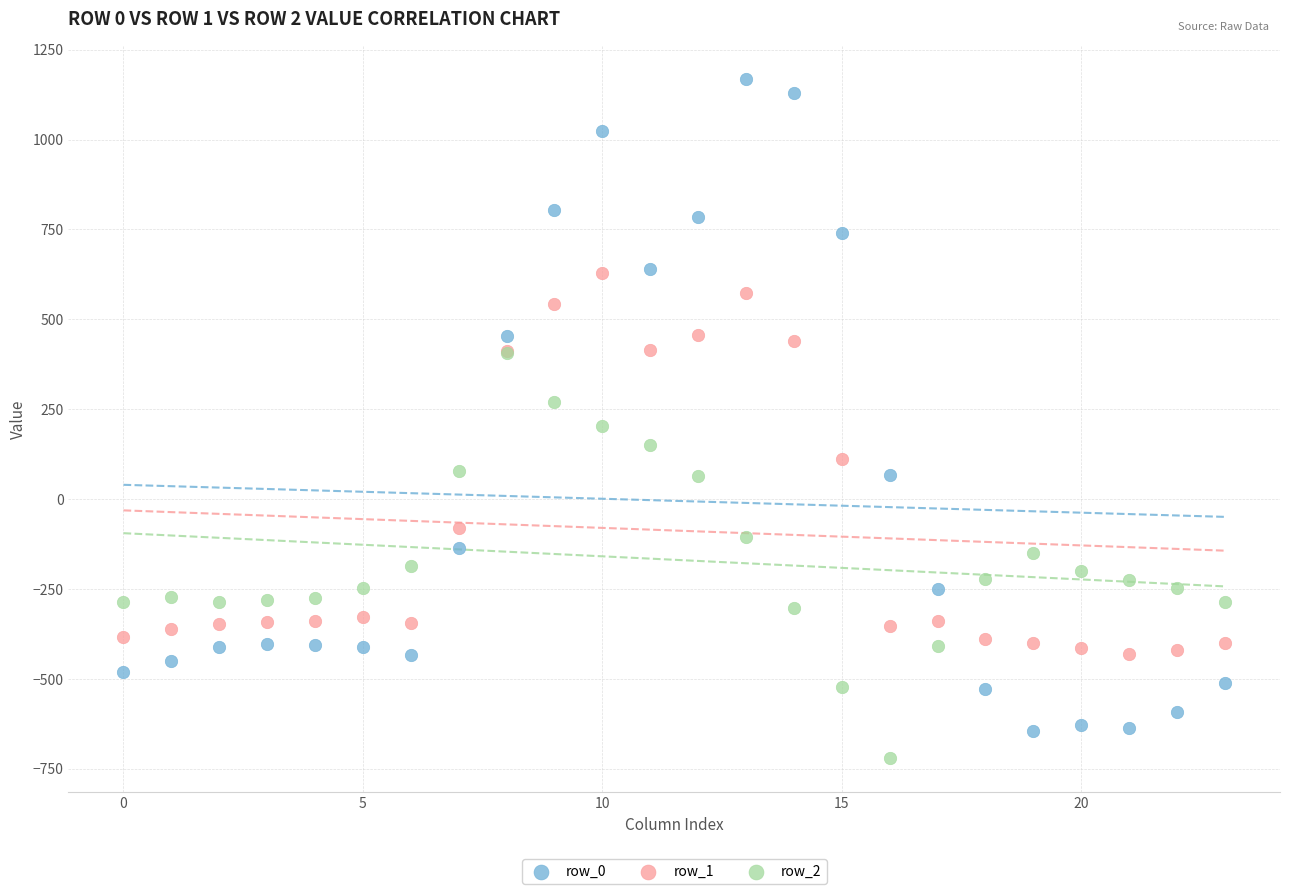

What are all the series names shown in the legend?

row_0, row_1, row_2